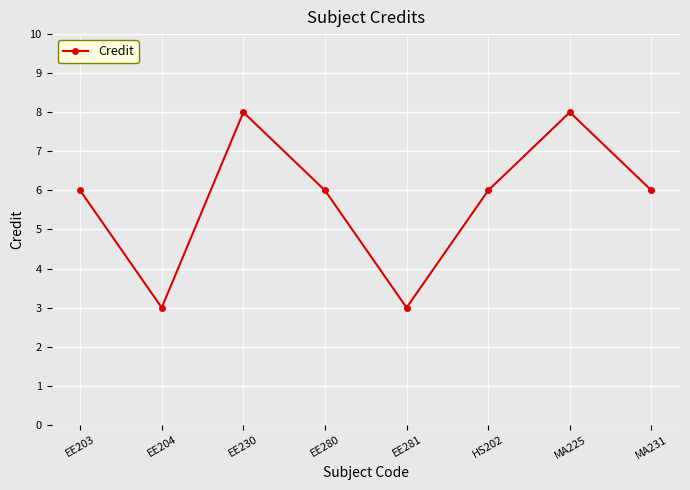

Between EE230 and MA231, which is larger?

EE230